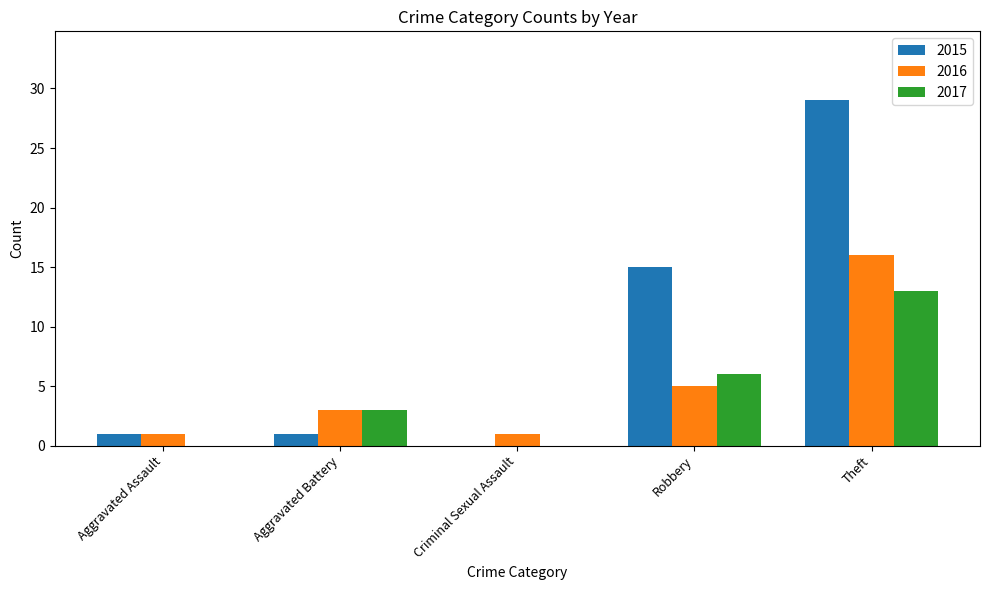

True or false: 2017 has a value of 0 at Criminal Sexual Assault.

True